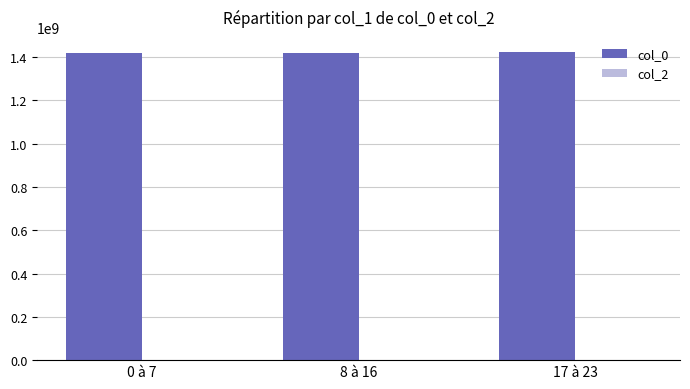

What is the ratio of the value at 17 à 23 to the value at 0 à 7?

1.0